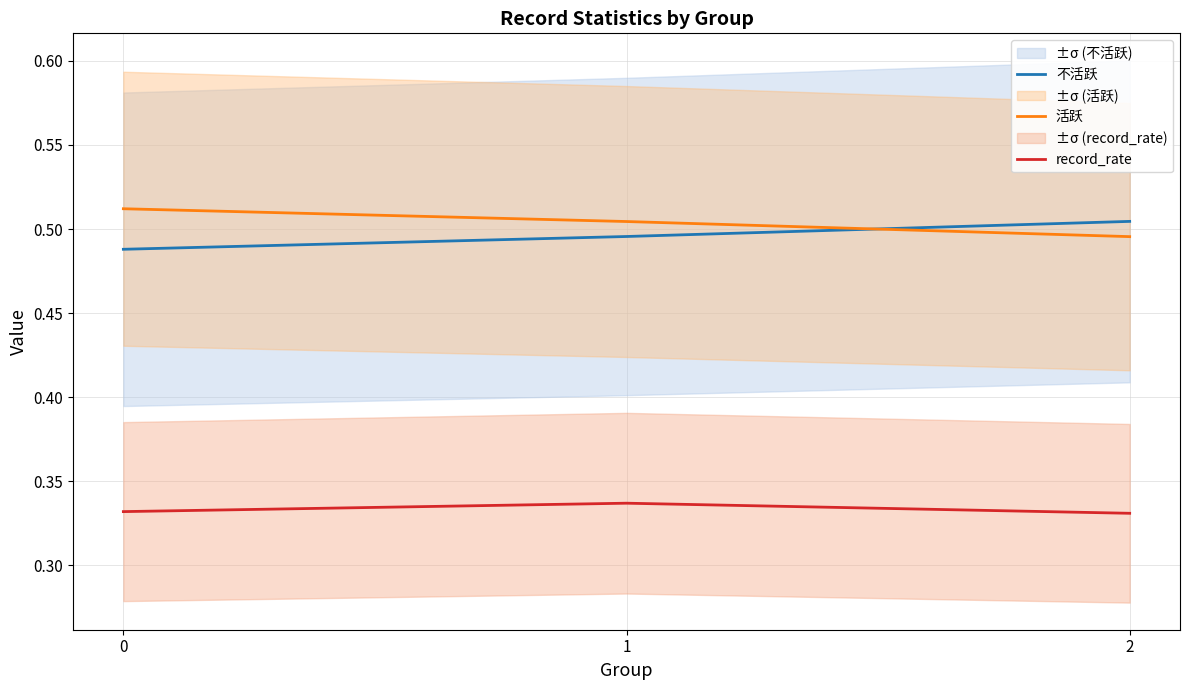

What is the average value of the 活跃 series?

0.5